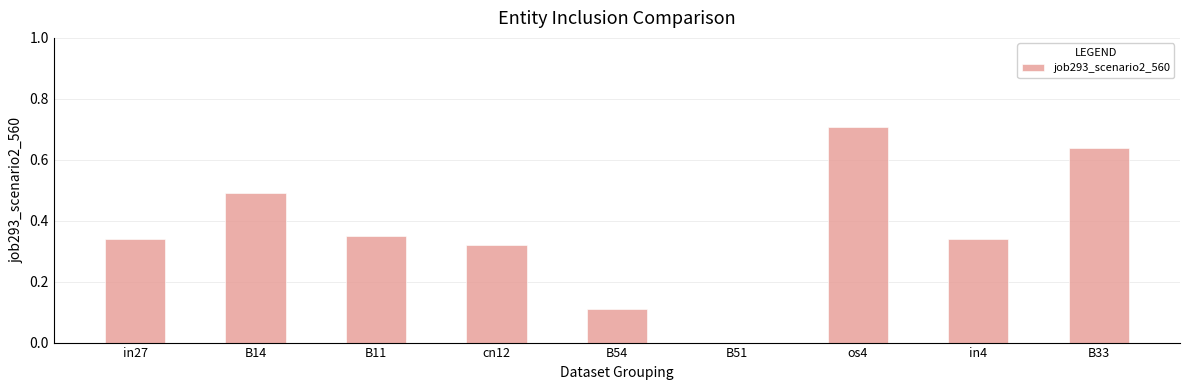

What is the change in value from B54 to in4?

+0.2